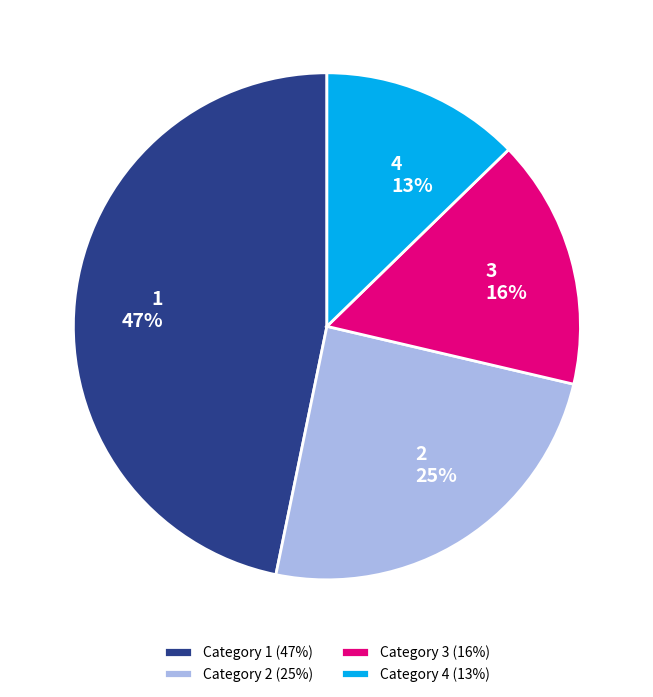

Is the sum of 4 and 2 greater than half?

No